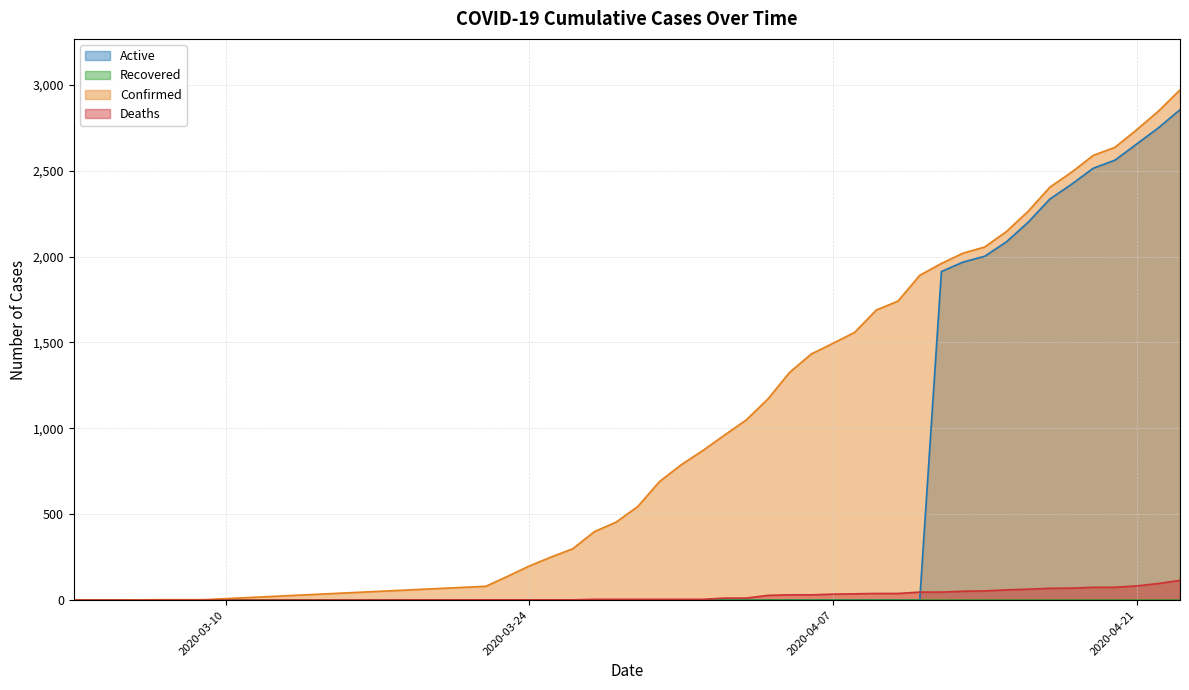

What is the highest value of the Deaths series?

115